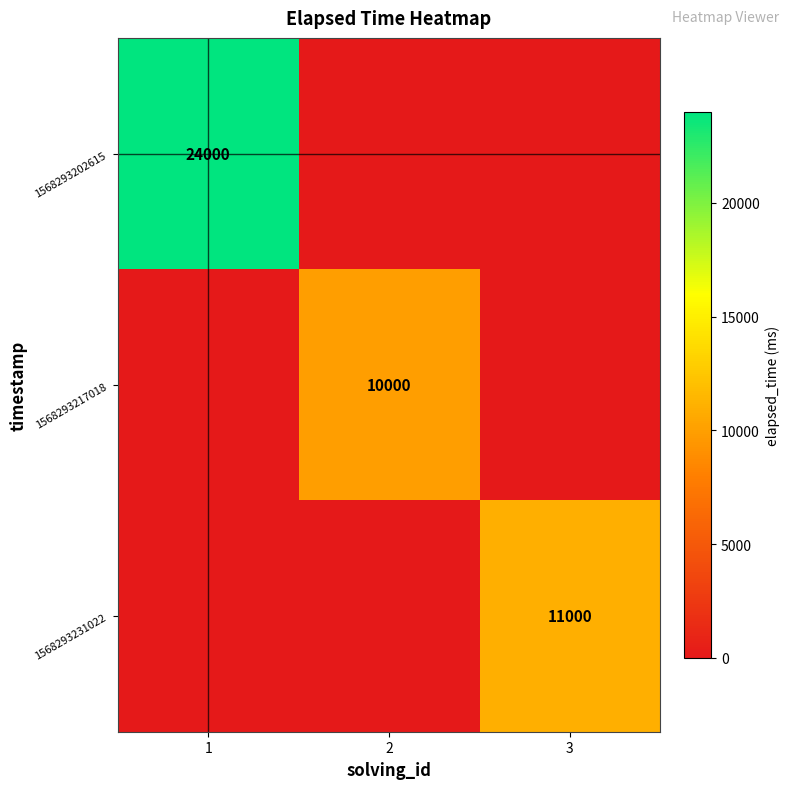

Between 1 and 3, which series saw the biggest shift?

1568293202615